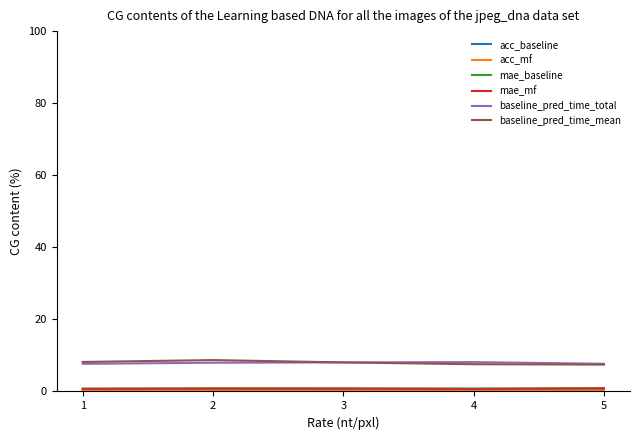

What is the maximum value for baseline_pred_time_mean?

8.7